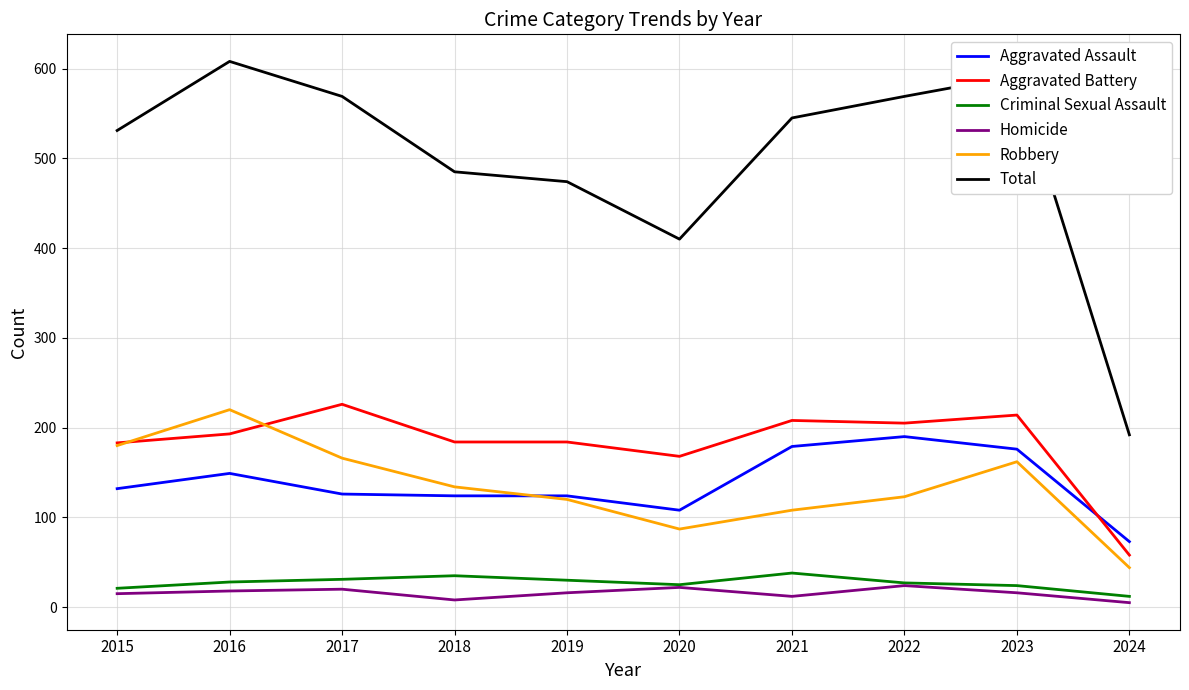

Where is the first local maximum for Total?

2016